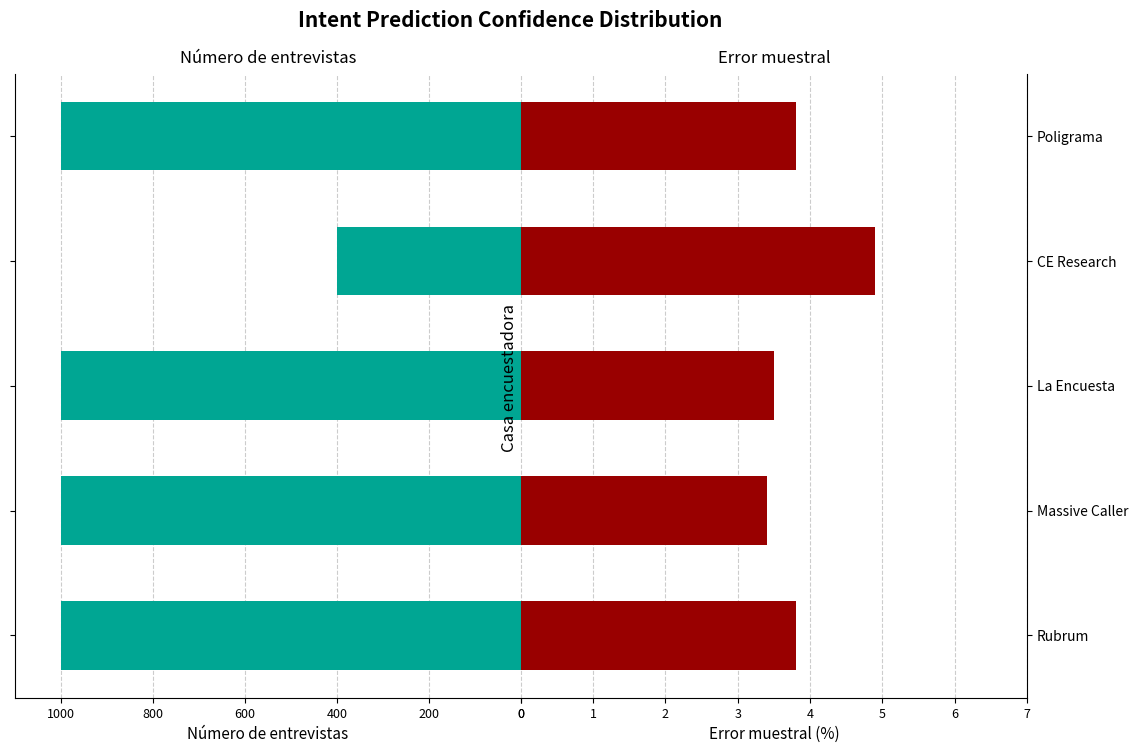

What is the maximum value shown in the chart?

1000.0